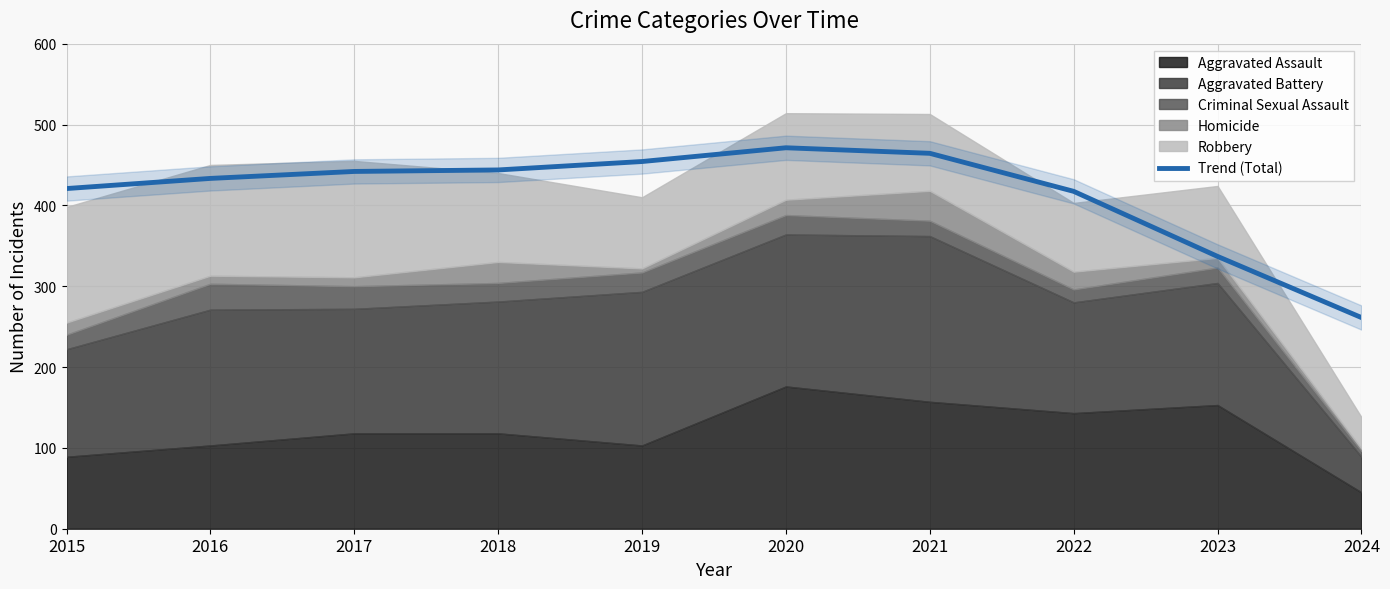

Does the chart display data point markers on the line(s)?

No